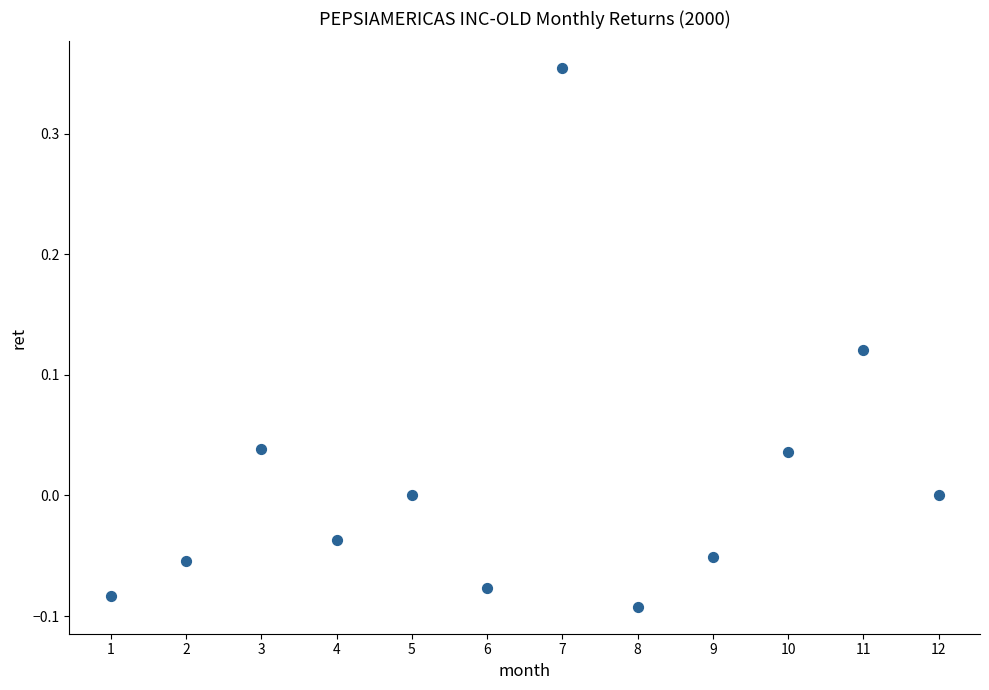

What is the average X value?

6.5